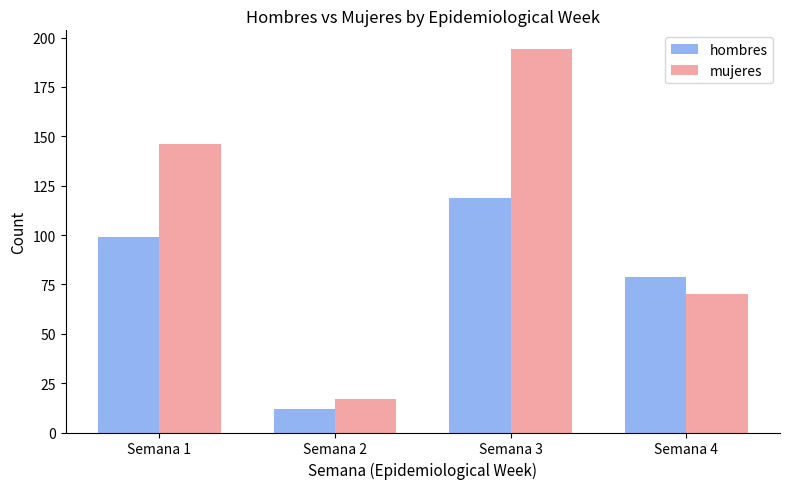

How many distinct data groups are displayed?

2